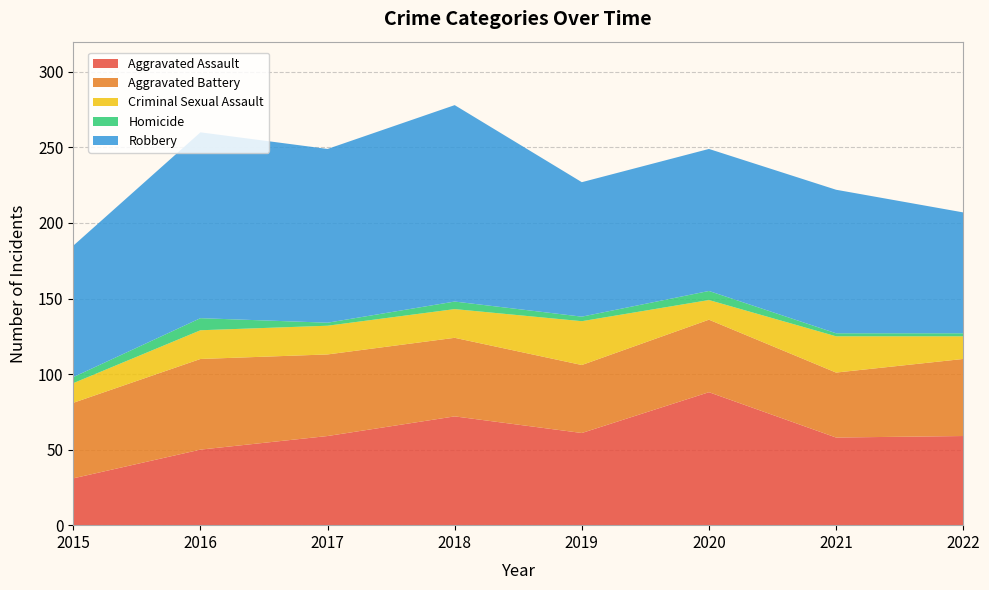

Reading right to left, transcribe all the data shown in this chart.

Aggravated Assault: 2022=59	2021=58	2020=88	2019=61	2018=72	2017=59	2016=50	2015=31
Aggravated Battery: 2022=51	2021=43	2020=48	2019=45	2018=52	2017=54	2016=60	2015=50
Criminal Sexual Assault: 2022=15	2021=24	2020=13	2019=29	2018=19	2017=19	2016=19	2015=13
Homicide: 2022=2	2021=2	2020=6	2019=3	2018=5	2017=2	2016=8	2015=4
Robbery: 2022=80	2021=95	2020=94	2019=89	2018=130	2017=115	2016=123	2015=87